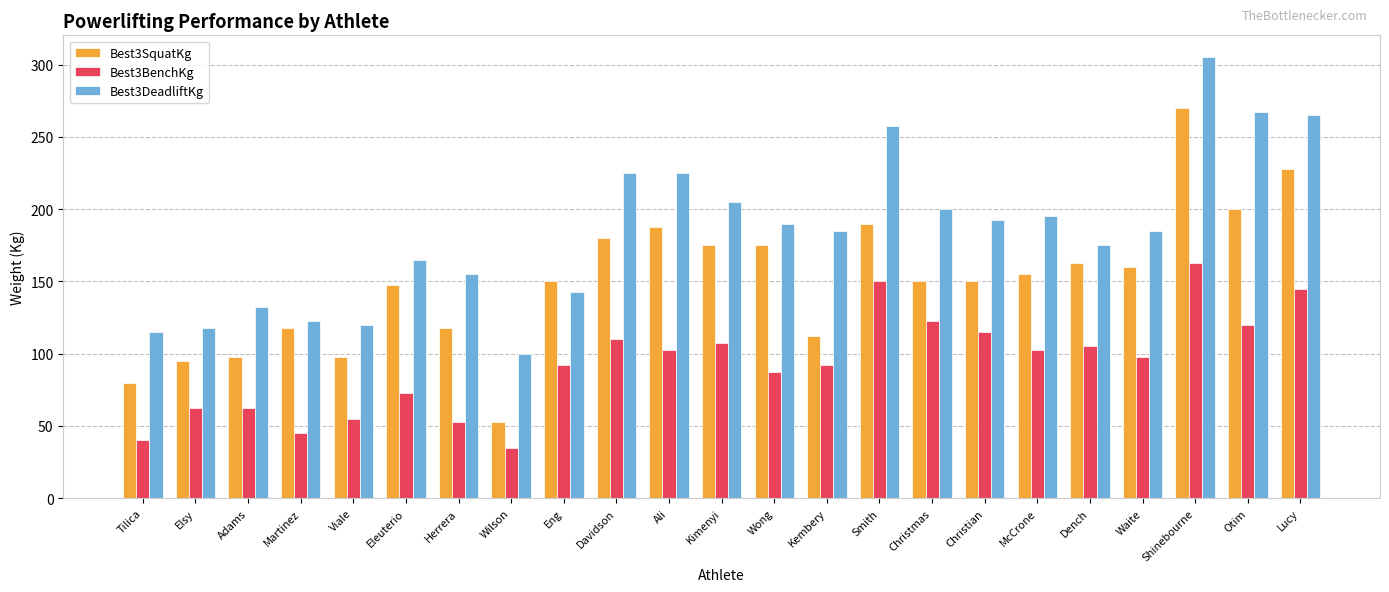

What is the maximum value shown in the chart?

305.0